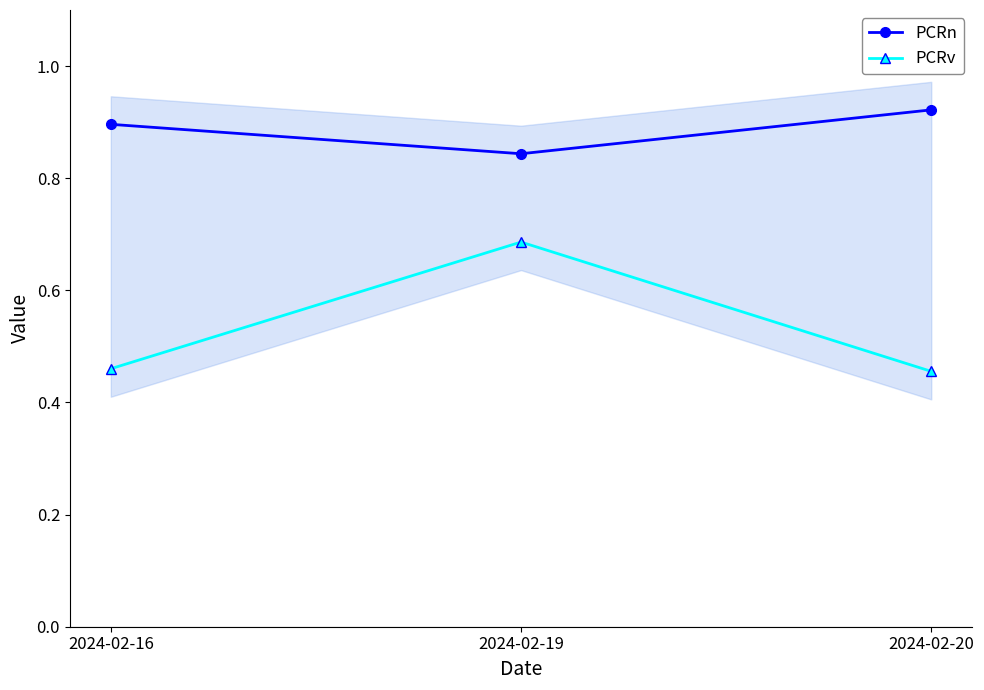

Which series has the widest spread of values?

PCRv